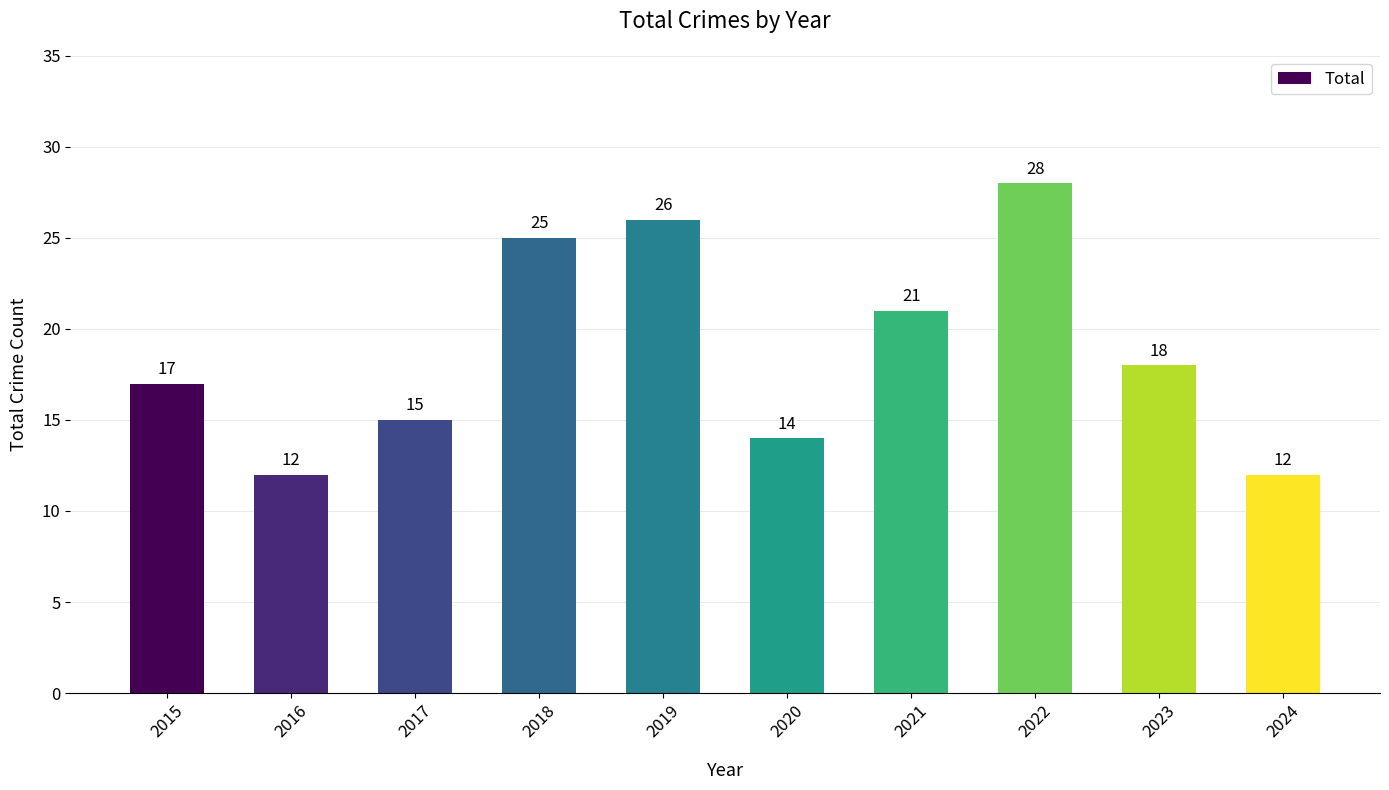

How many values are below 18?

5